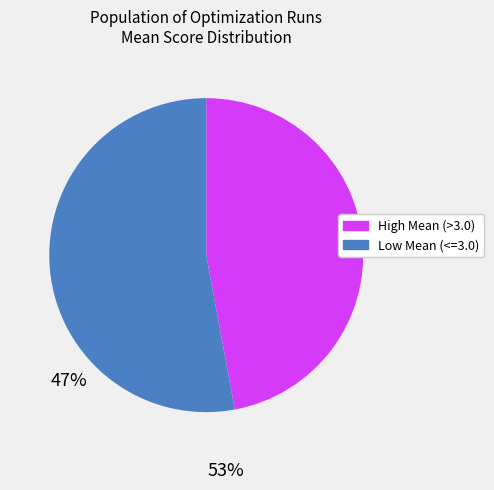

Is there any slice that represents more than half of the pie?

Yes